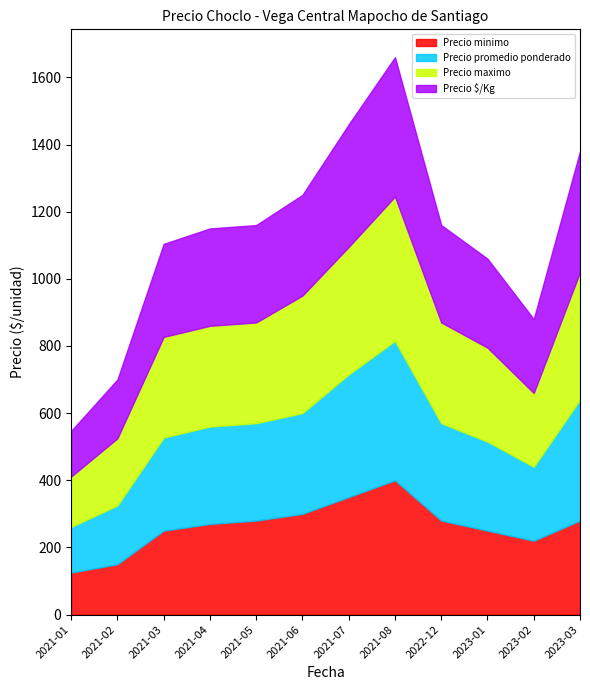

True or false: Precio promedio ponderado and Precio $/Kg intersect in this chart.

False